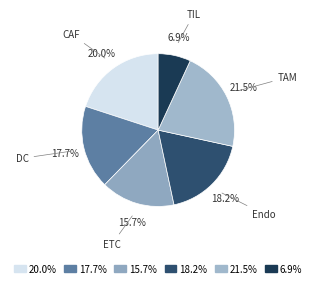

Which slice is the smallest?

6.9%